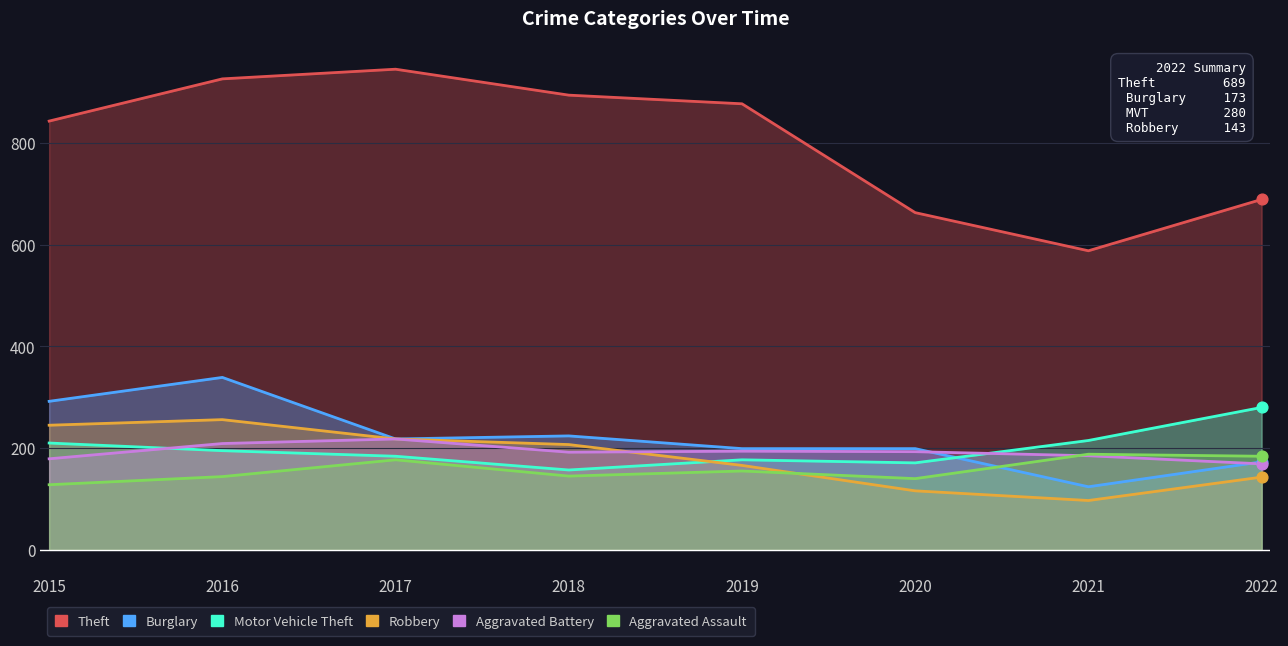

At which category is the sum across all series the highest?

2016